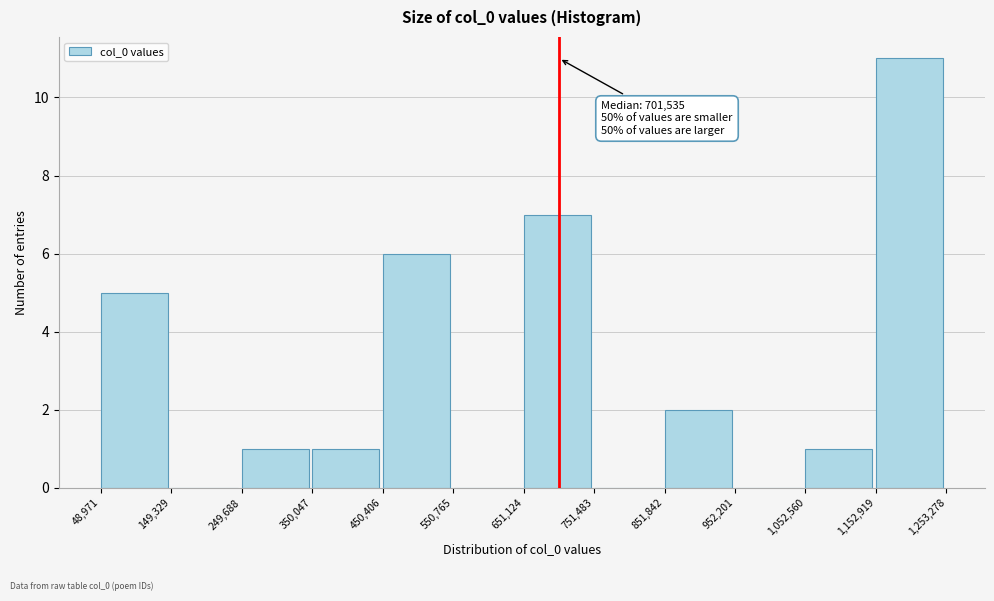

Which range on the x-axis has the tallest bar?

1,152,919 to 1,253,278